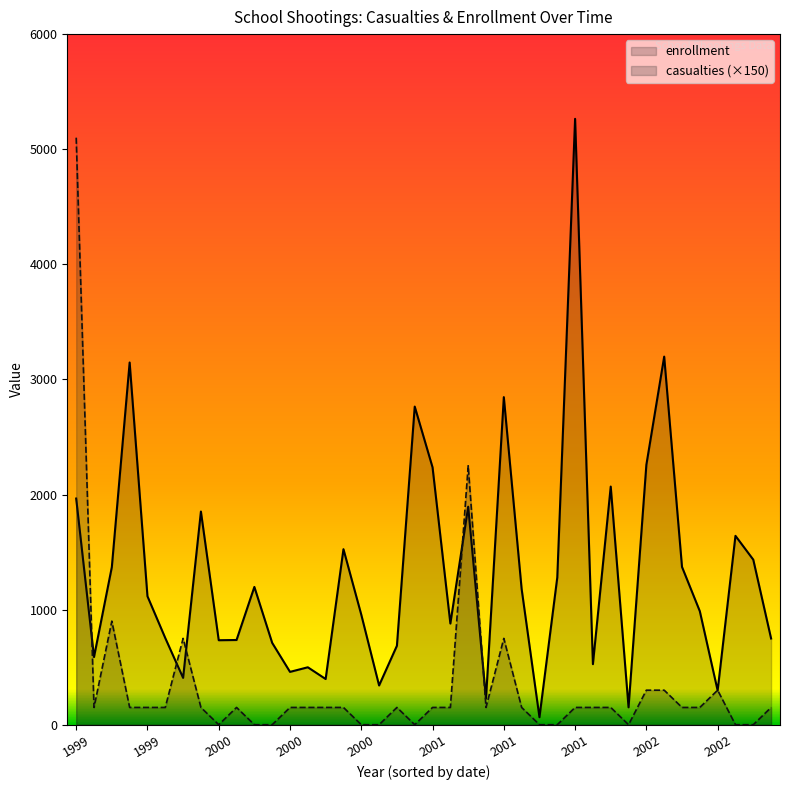

True or false: casualties and enrollment intersect in this chart.

True